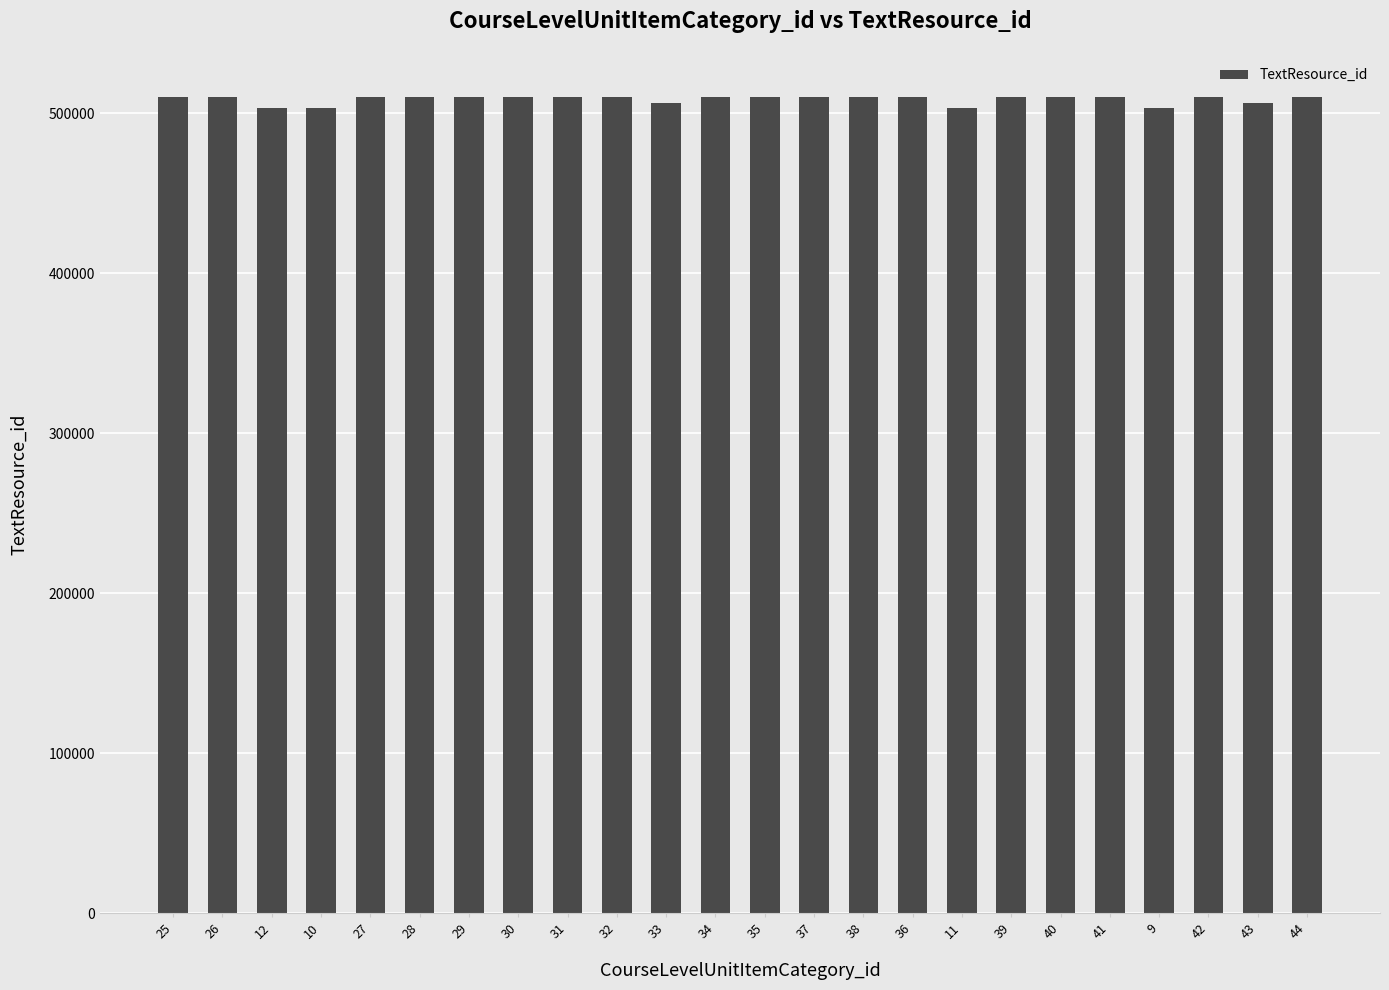

What is the change in value from 26 to 28?

+3